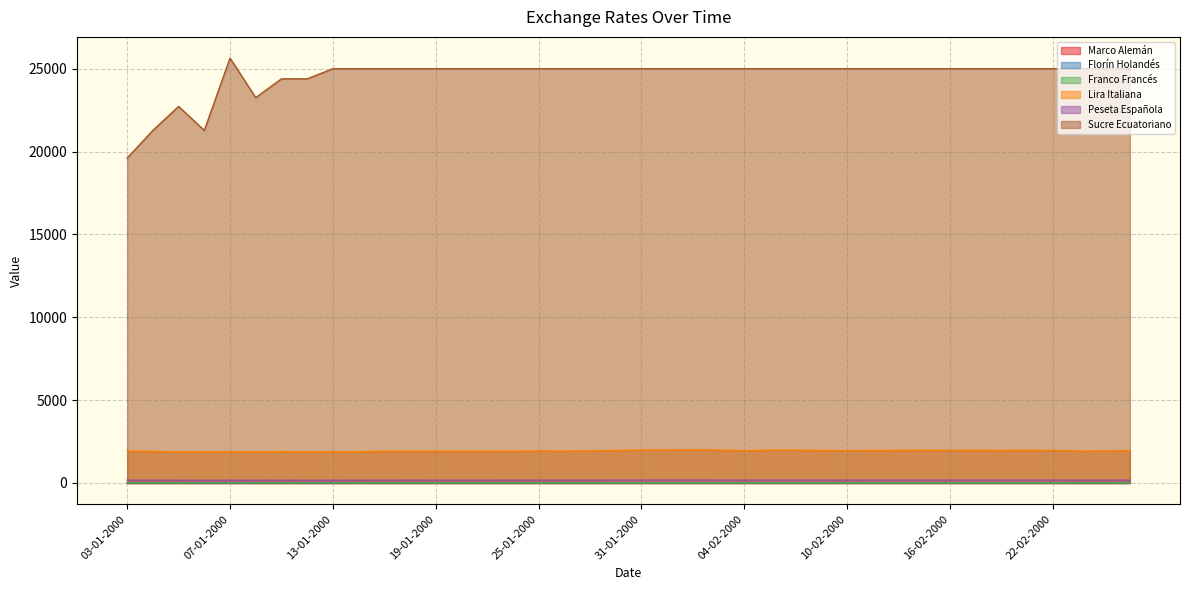

True or false: Lira Italiana has a value of 1956.2 at 28-01-2000.

True